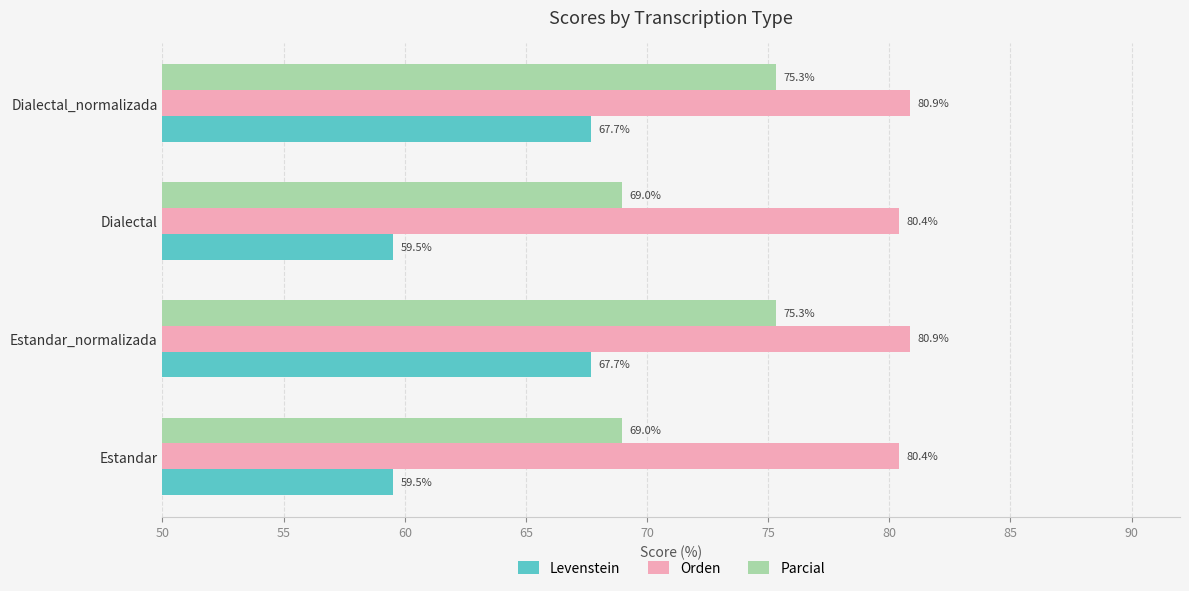

What is the approximate value of Parcial at Dialectal?

69.0